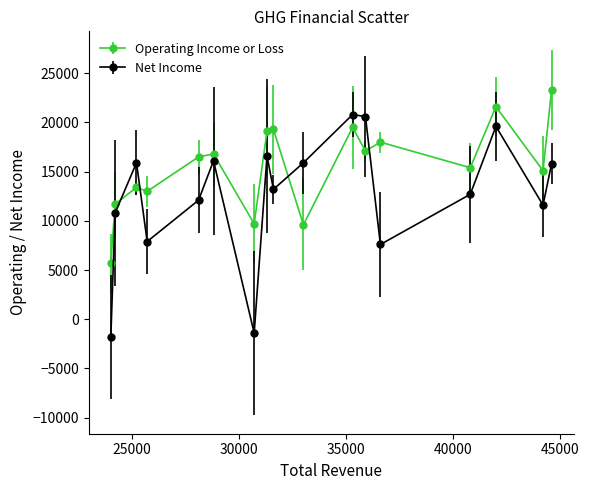

Which series has the largest range (max minus min)?

Net Income